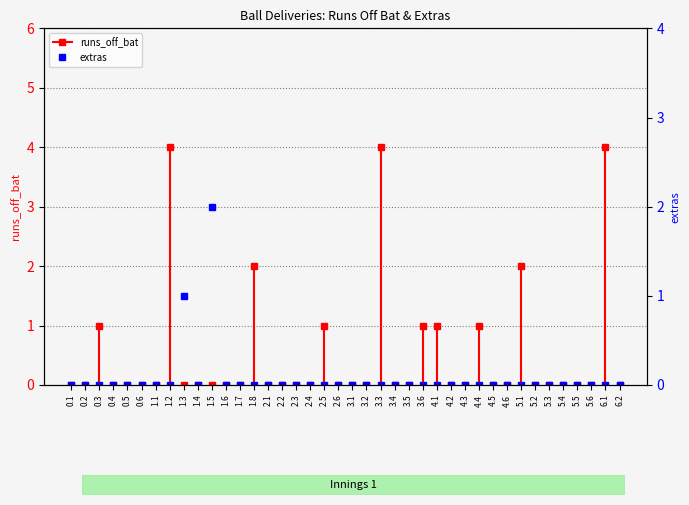

Where is the first local maximum?

1.3